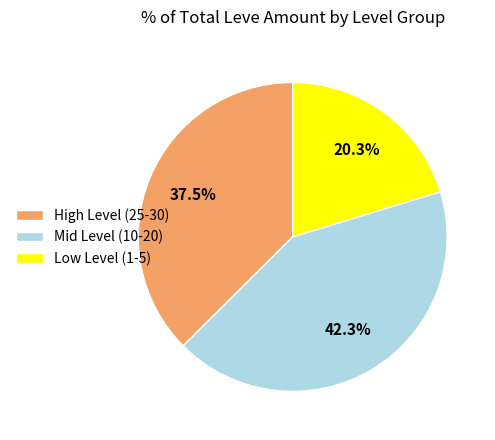

To the nearest percent, what is the difference between the largest and smallest slice percentages?

22%